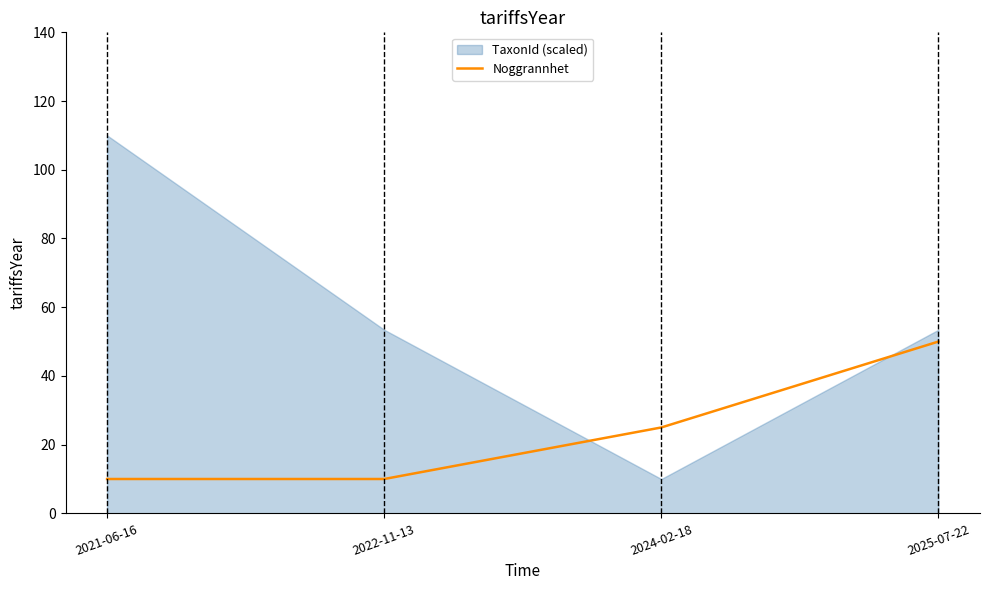

True or false: there are more than 1 points higher than both neighbors.

False